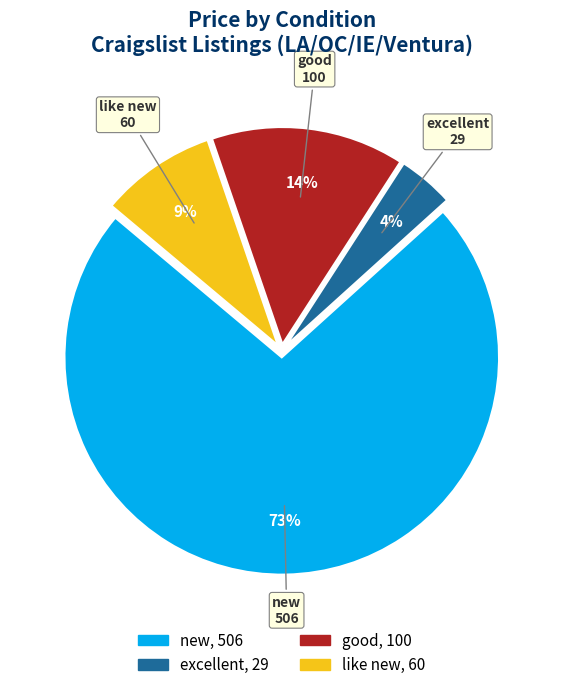

Approximately how many times larger is the value at like new compared to good?

0.6